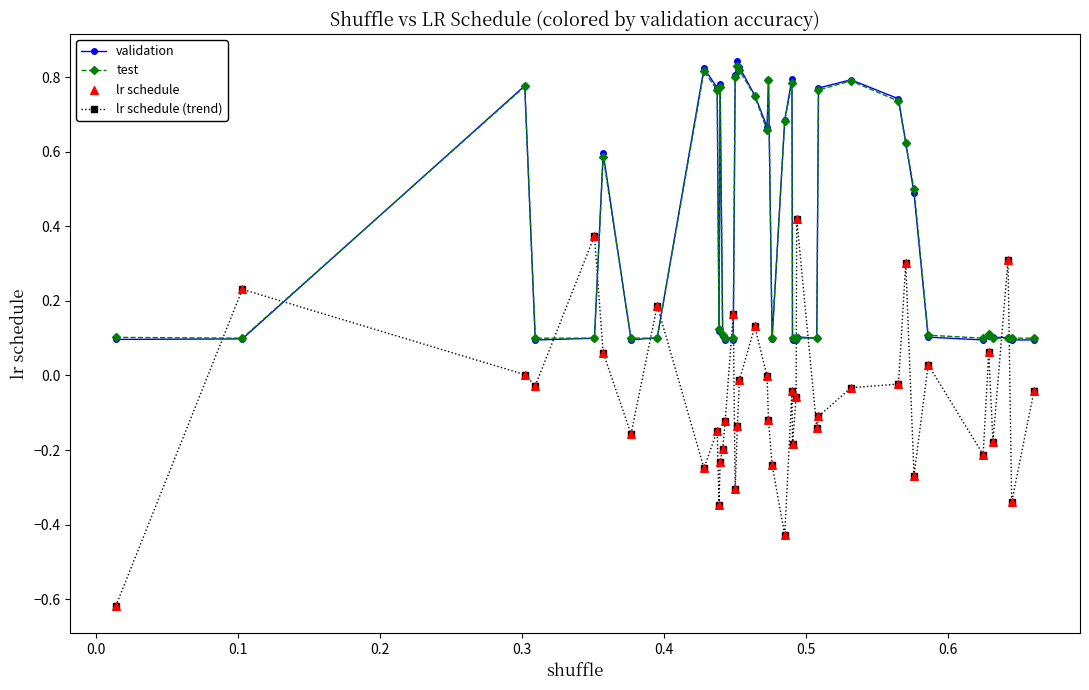

How many times do lr schedule (trend) and test cross each other?

12